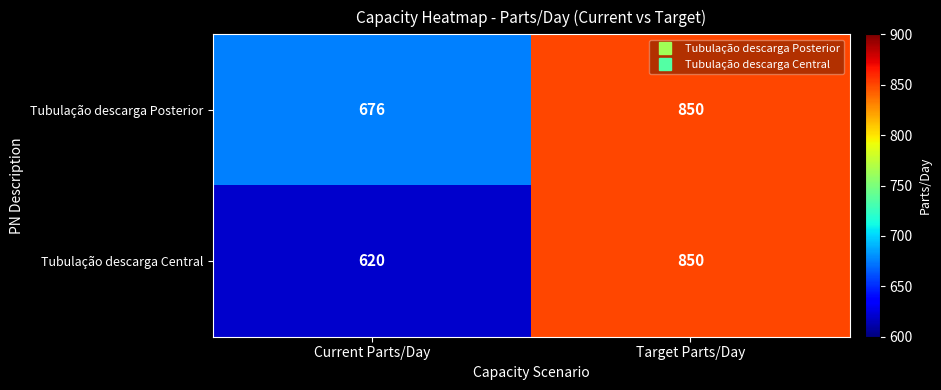

Which series has the widest spread of values?

Tubulação descarga Central